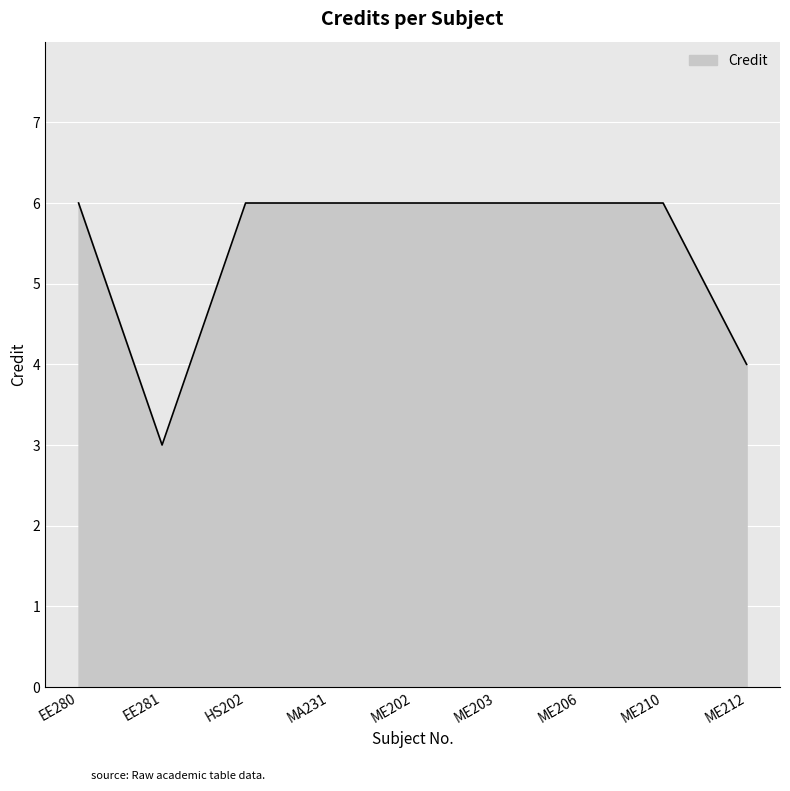

The chart shows a value of 9 at ME203. True or false?

False